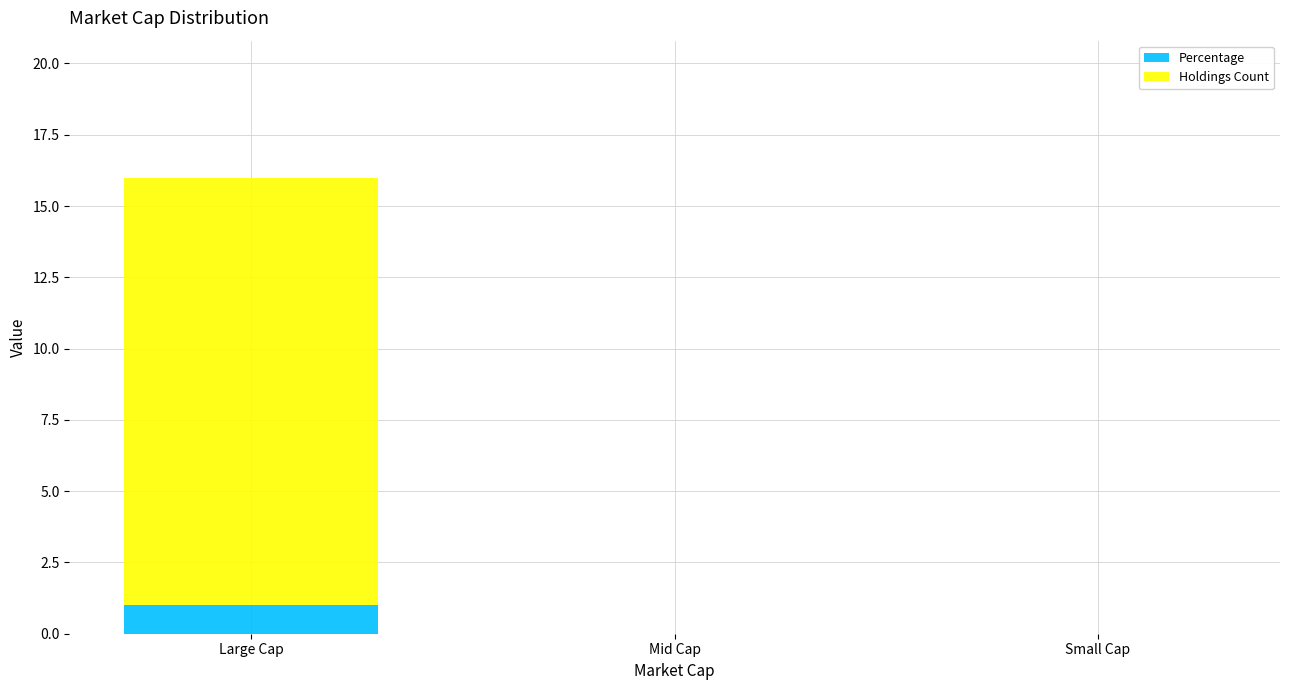

At which category is the sum across all series the highest?

Large Cap